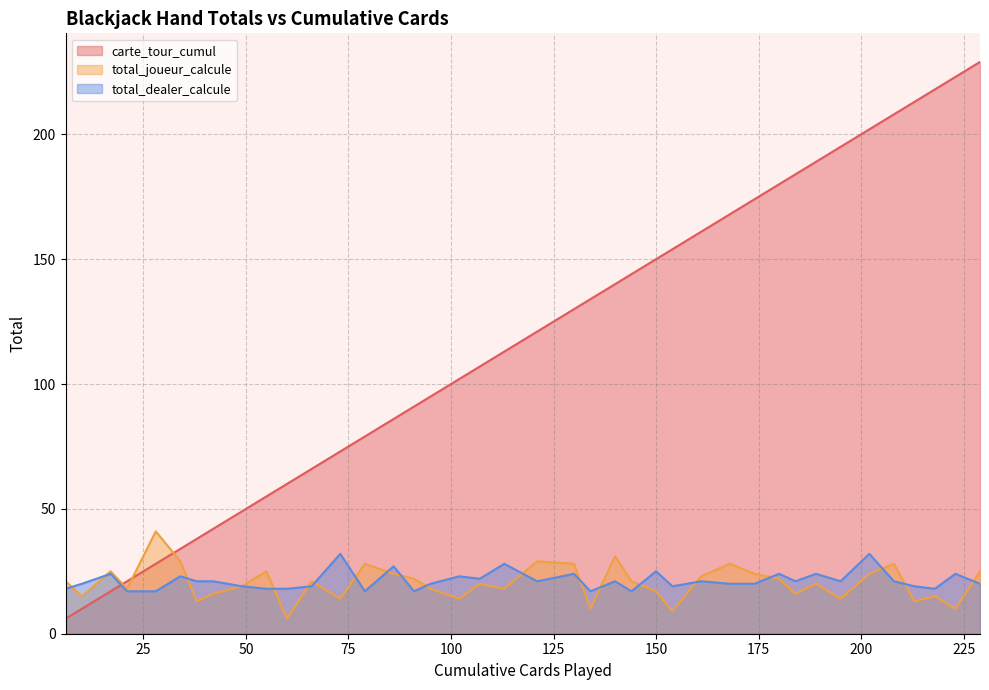

The value of total_joueur_calcule at 42 is 16. True or false?

True